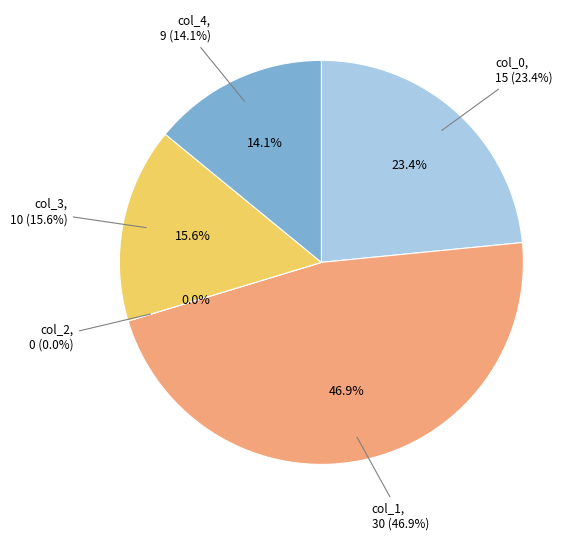

Rank the categories by value from lowest to highest.

2, 4, 3, 0, 1